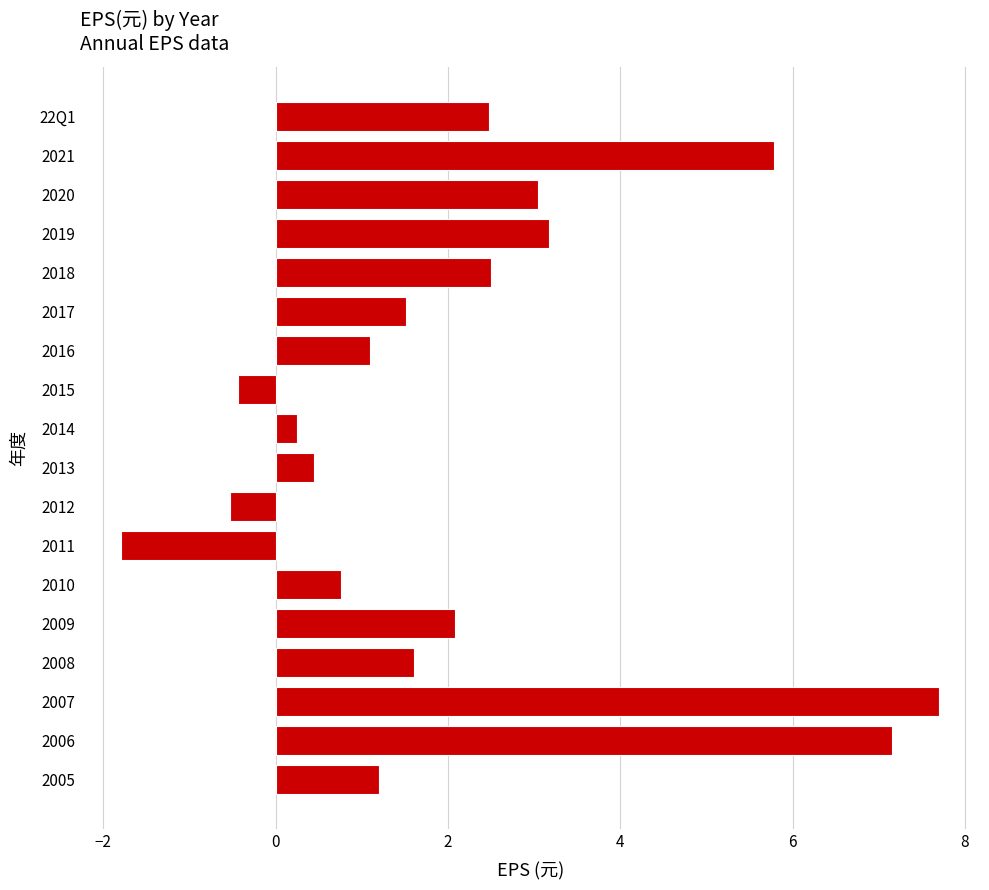

Are the bars grouped side by side (vs. stacked)?

No